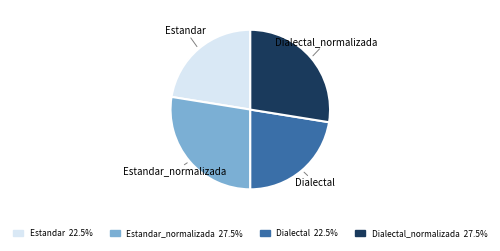

Does any single category account for the majority?

No